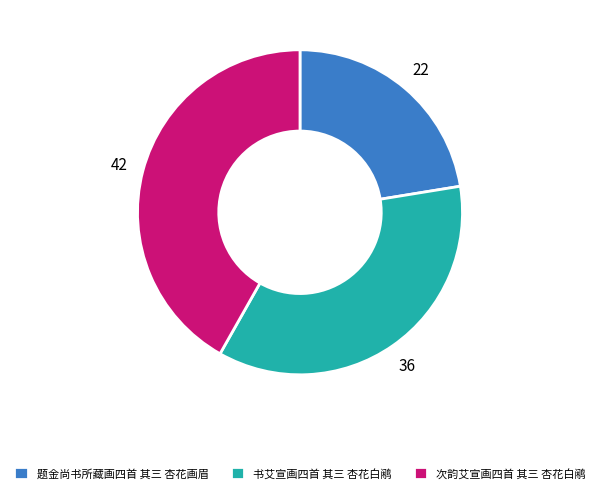

Which has a higher value, 题金尚书所藏画四首 其三 杏花画眉 or 书艾宣画四首 其三 杏花白鹇?

书艾宣画四首 其三 杏花白鹇